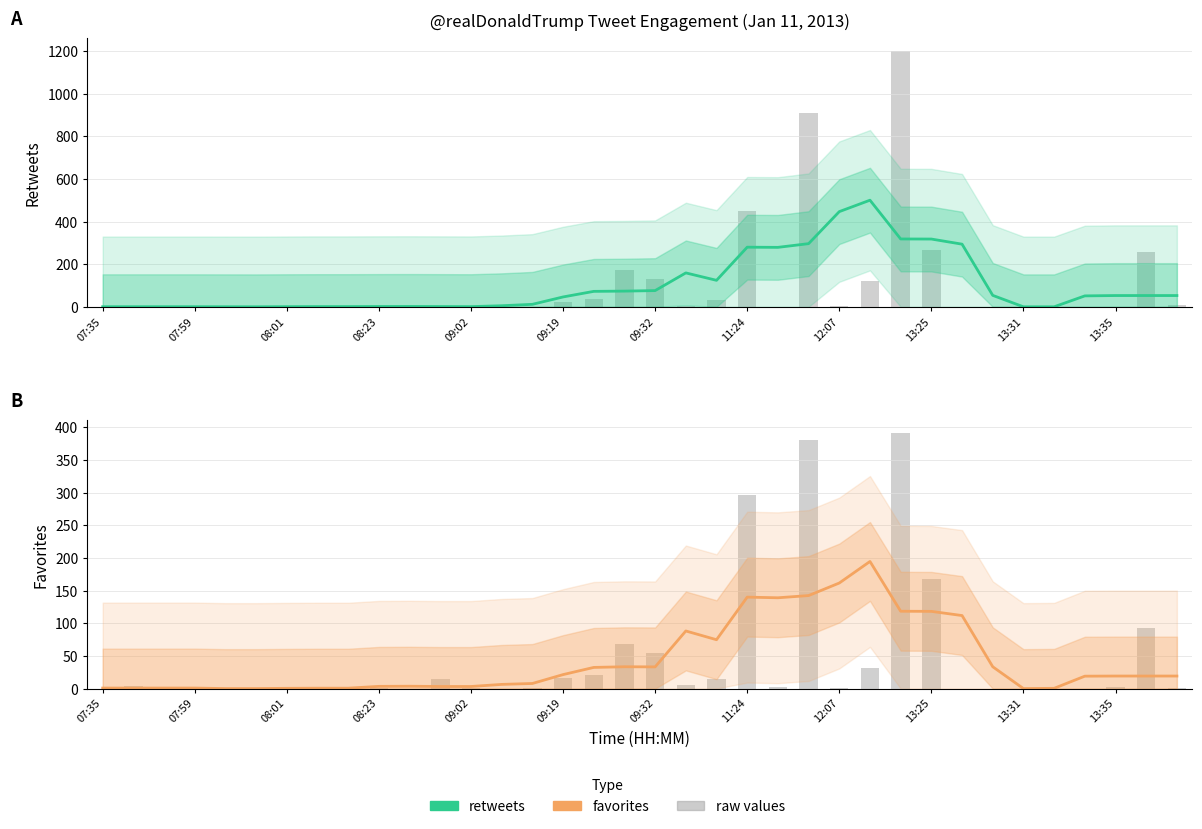

What is the difference between the highest and lowest values at 08:01?

0.4